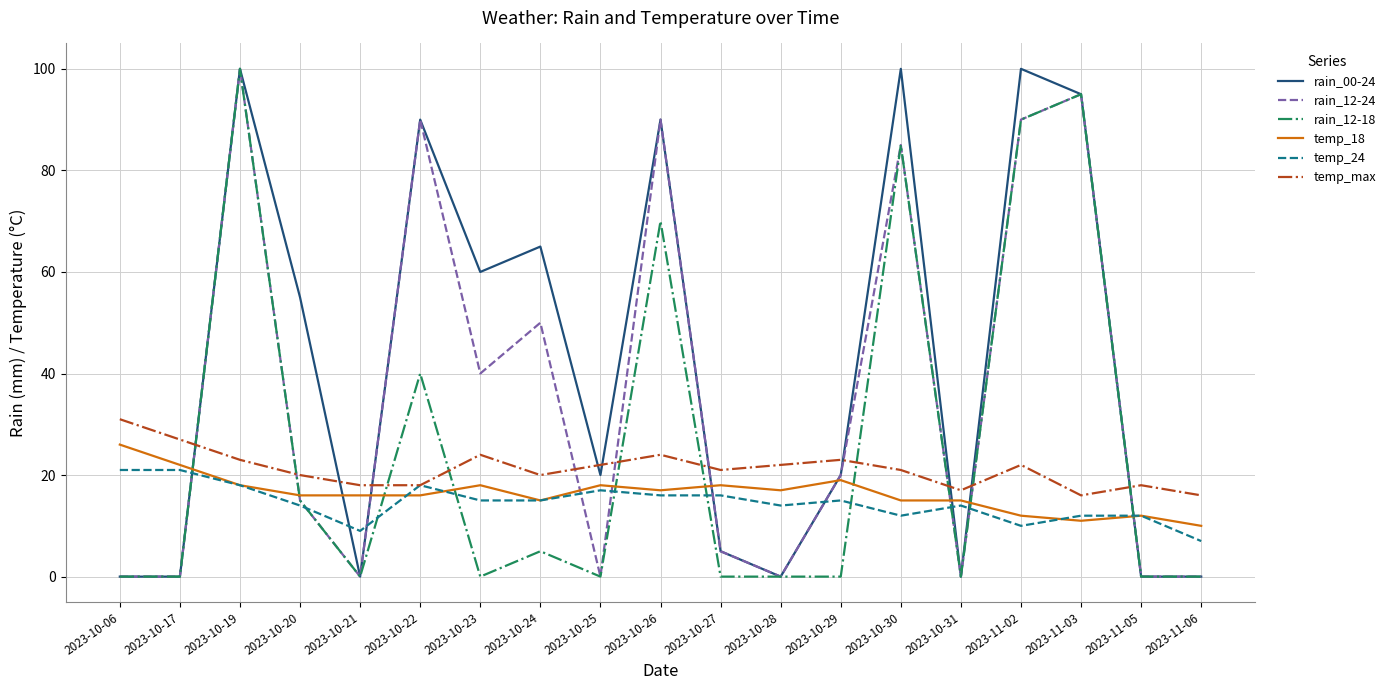

True or false: rain_12-24 has a value of 52 at 2023-10-17.

False